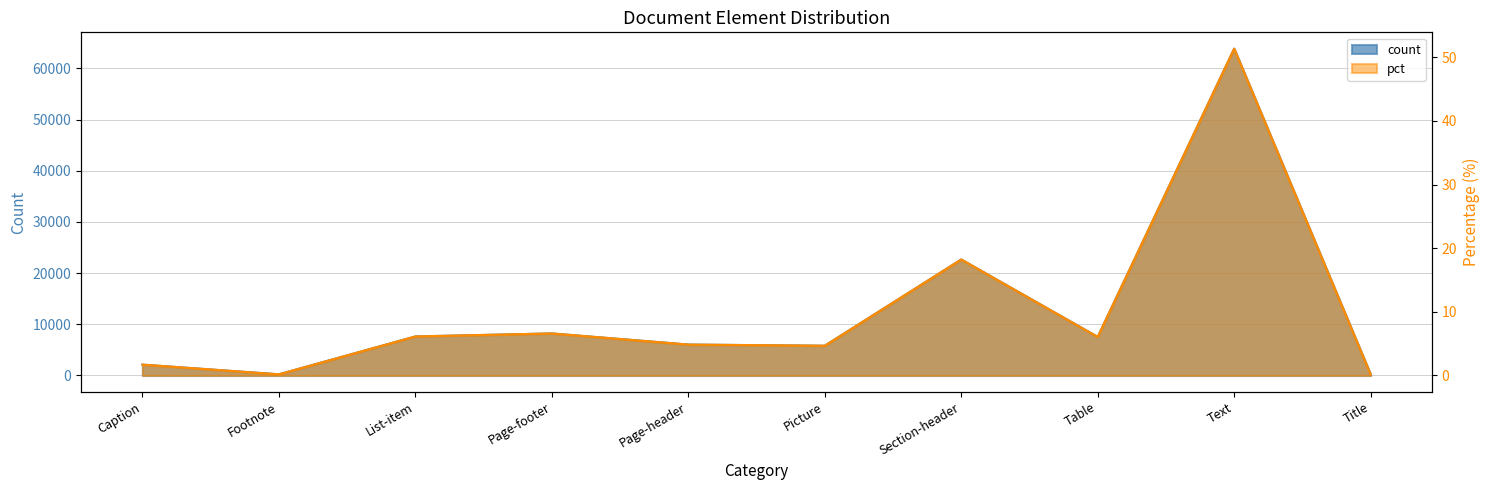

Rank the series by their average value, from lowest to highest.

pct, count